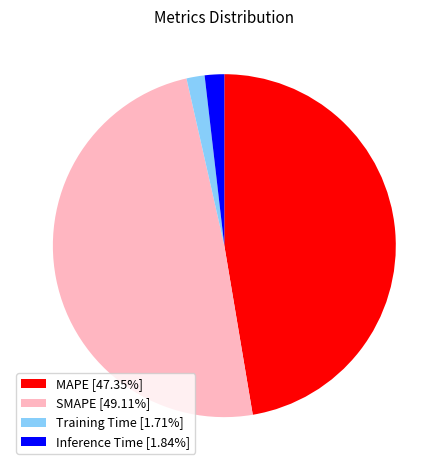

Is it true that SMAPE is 58% of the pie?

False